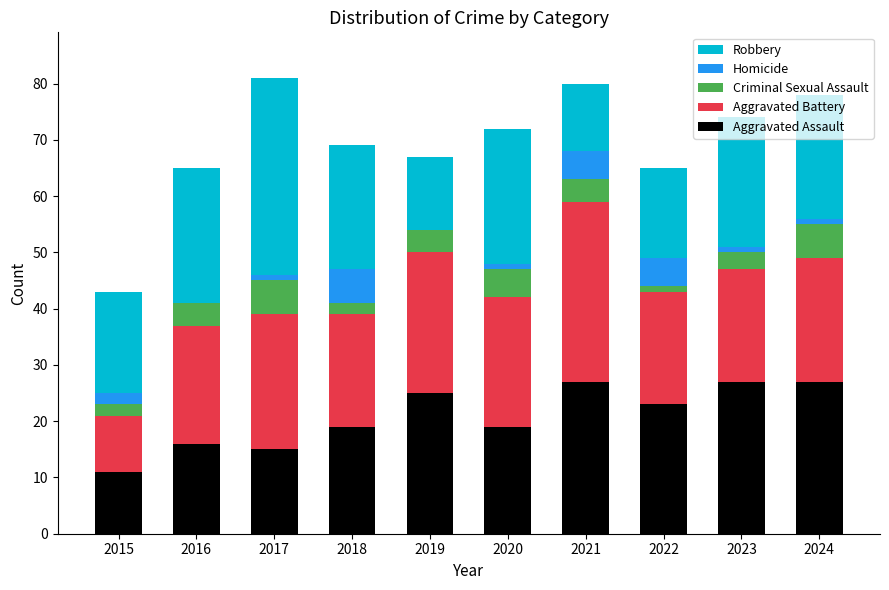

What are all the series names shown in the legend?

Robbery, Homicide, Criminal Sexual Assault, Aggravated Battery, Aggravated Assault